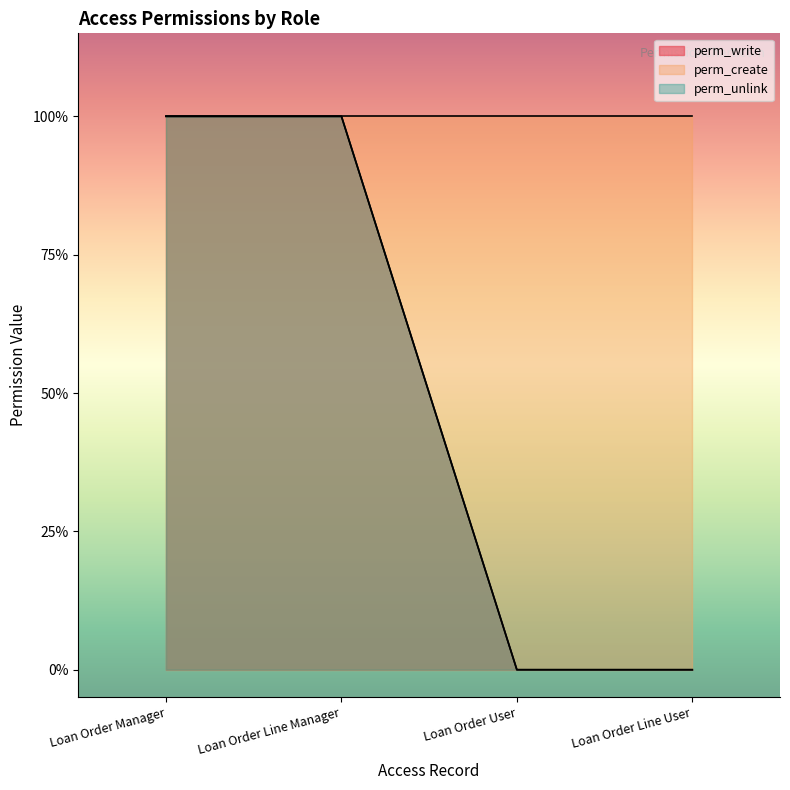

Is the value of perm_write at Loan Order Line User greater than the value of perm_unlink at Loan Order Manager?

No